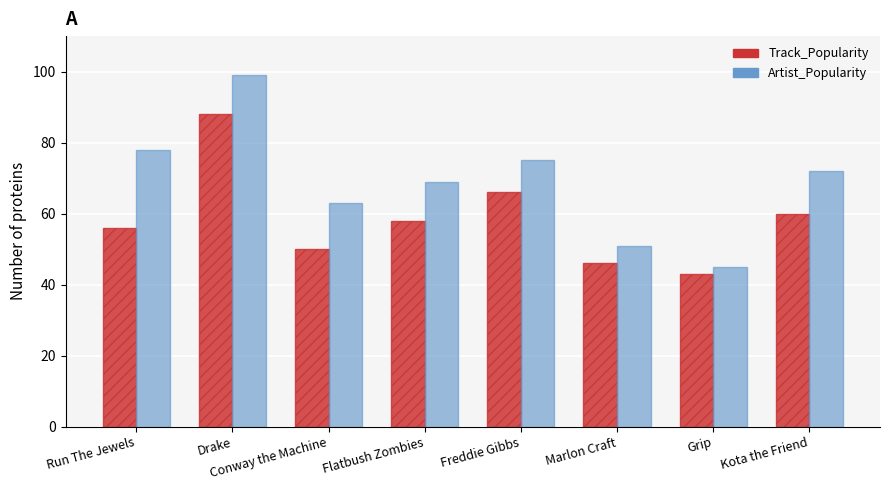

What is the difference between the highest and lowest values at Flatbush Zombies?

11